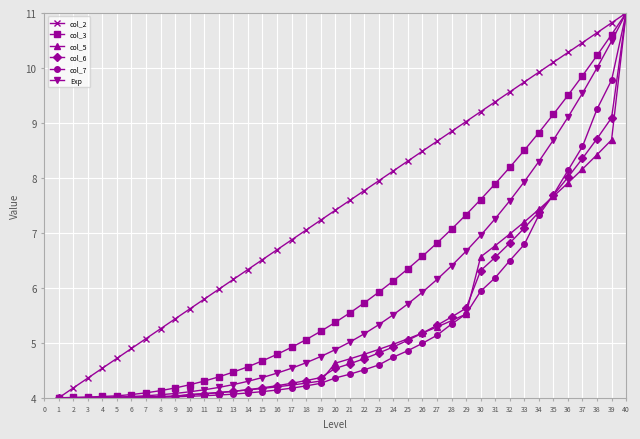

The value of col_5 at 8 is 6.6. True or false?

False